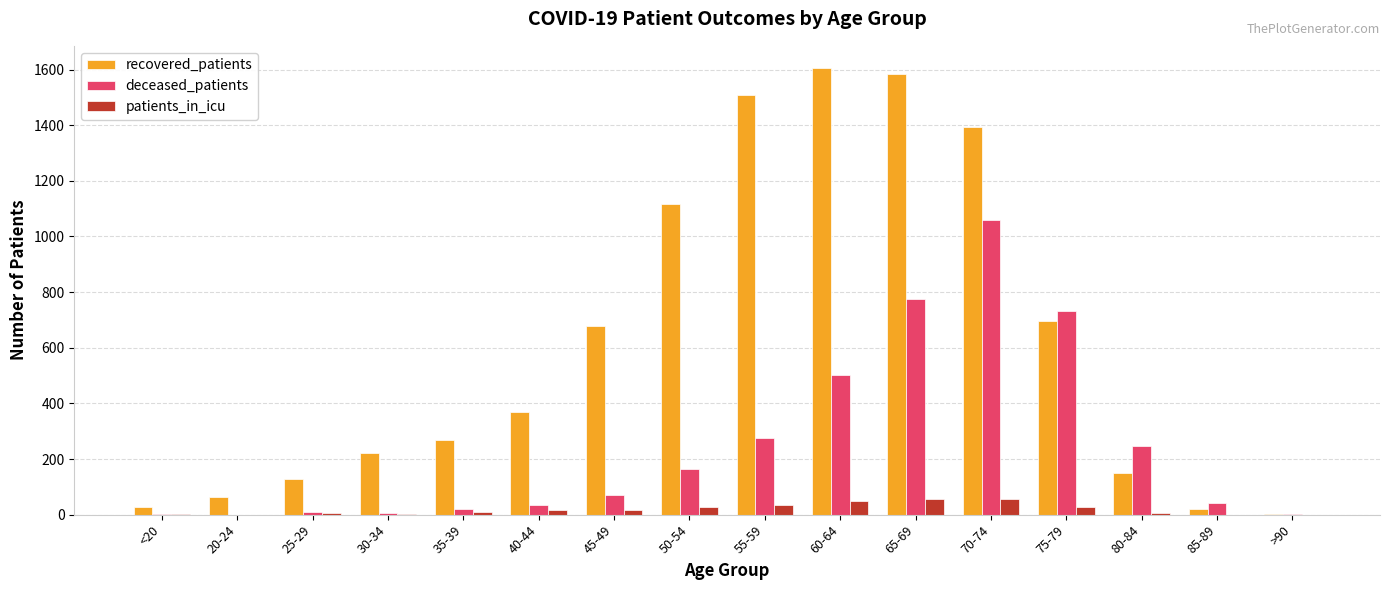

At which category is the sum across all series the highest?

70-74